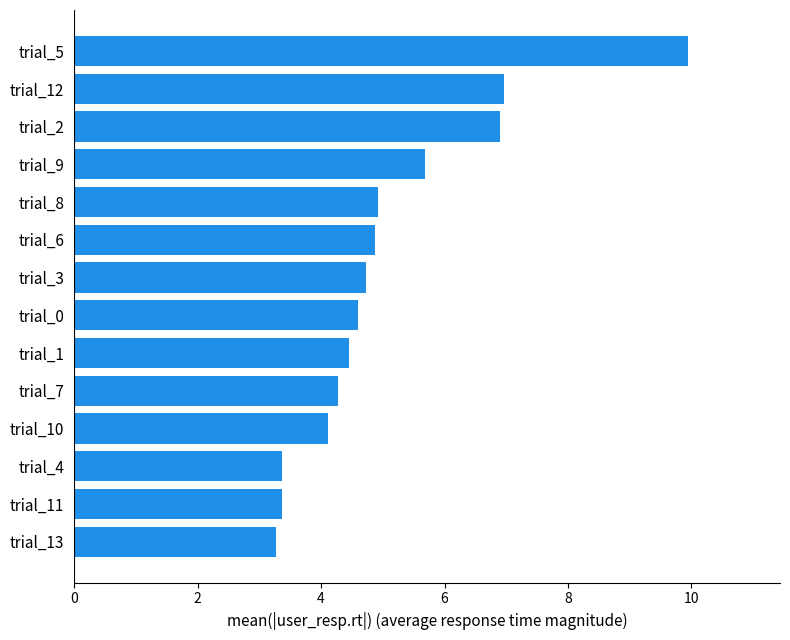

True or false: the data shows 4.7 at trial_13.

False